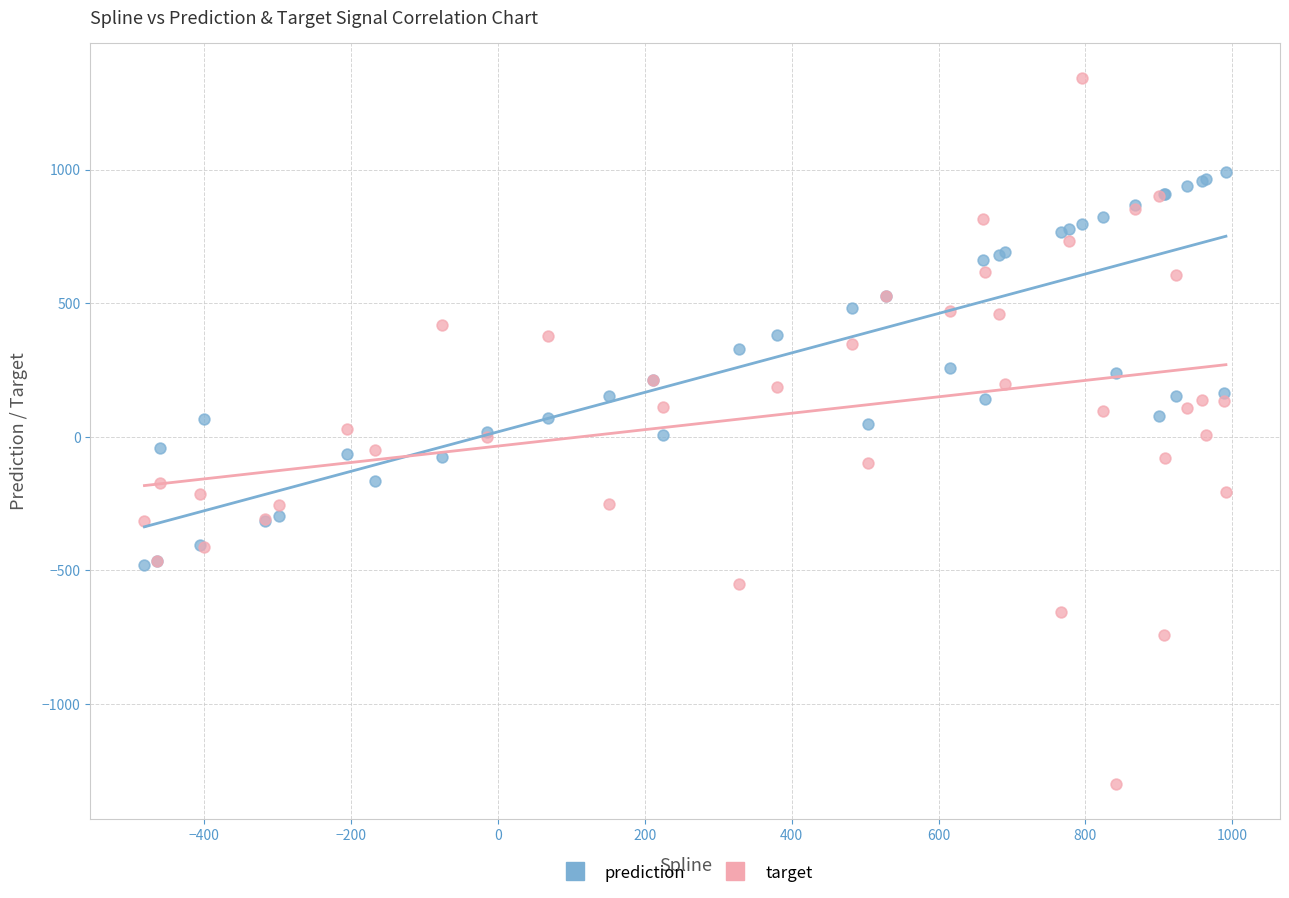

Which series has the widest spread of Y values?

target